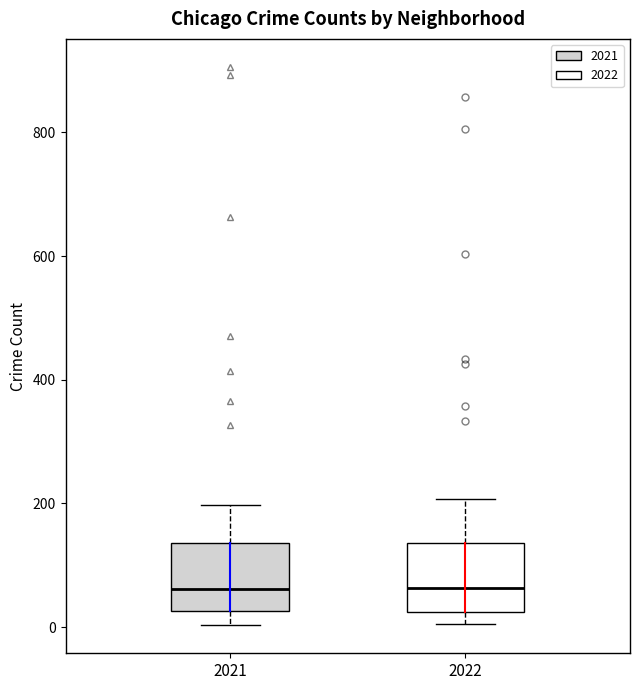

Reading left to right, read every box against the y-axis: the position of its median line, the range the box covers, and the ends of its whiskers. The values are not printed on the chart, so give them approximately, as read against the axis.

2021: median 60, box 20 to 140, whiskers 0 to 200
2022: median 60, box 20 to 140, whiskers 0 to 200